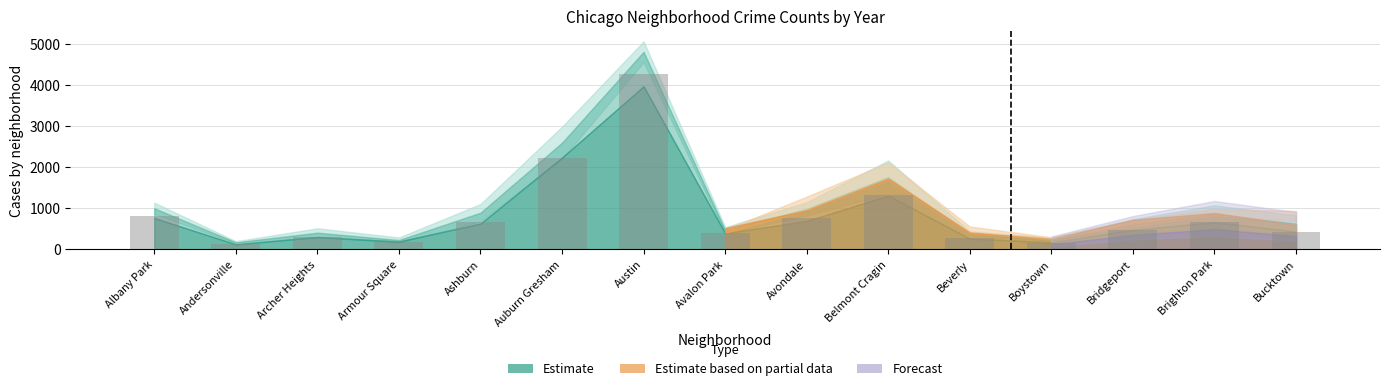

Which has a higher value, Armour Square or Austin?

Austin